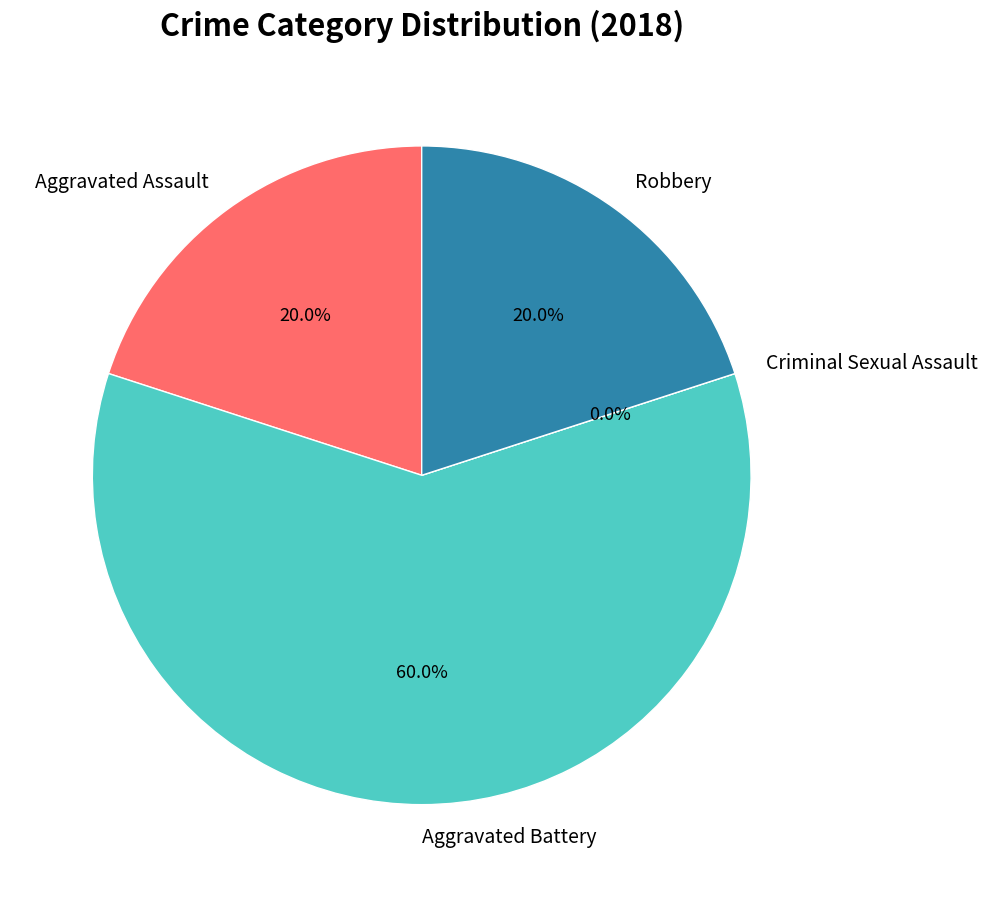

How many slices are in this pie chart?

4